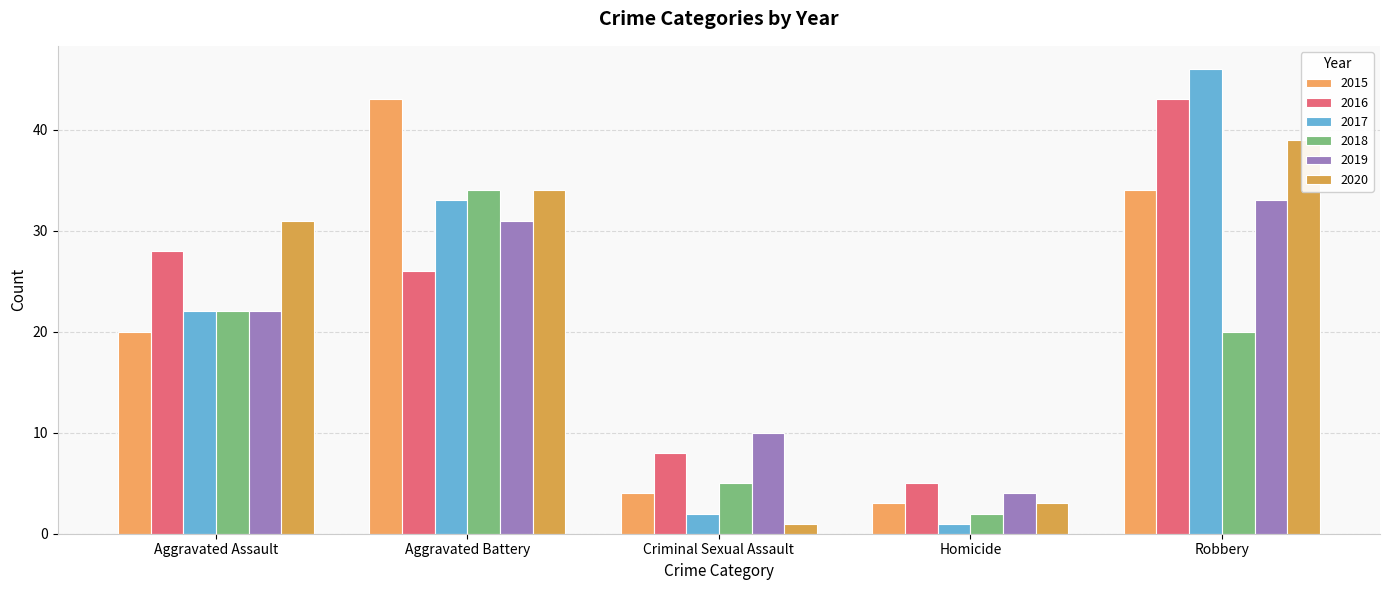

Between Aggravated Battery and Aggravated Assault, which is larger?

Aggravated Battery